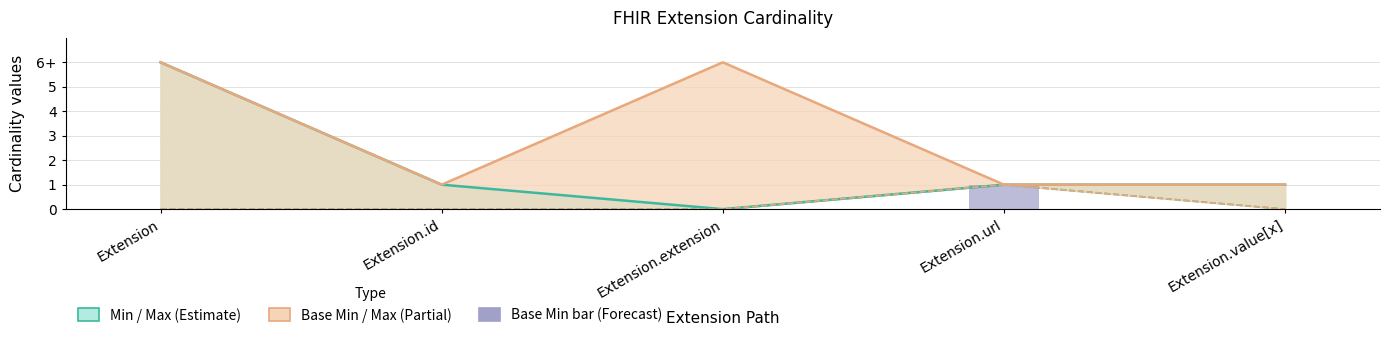

What position from the left is Extension.id?

2